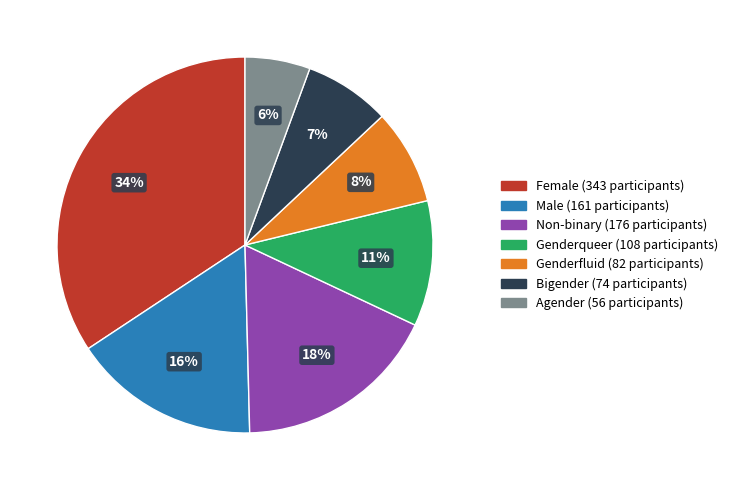

Which has a higher value, Male or Female?

Female